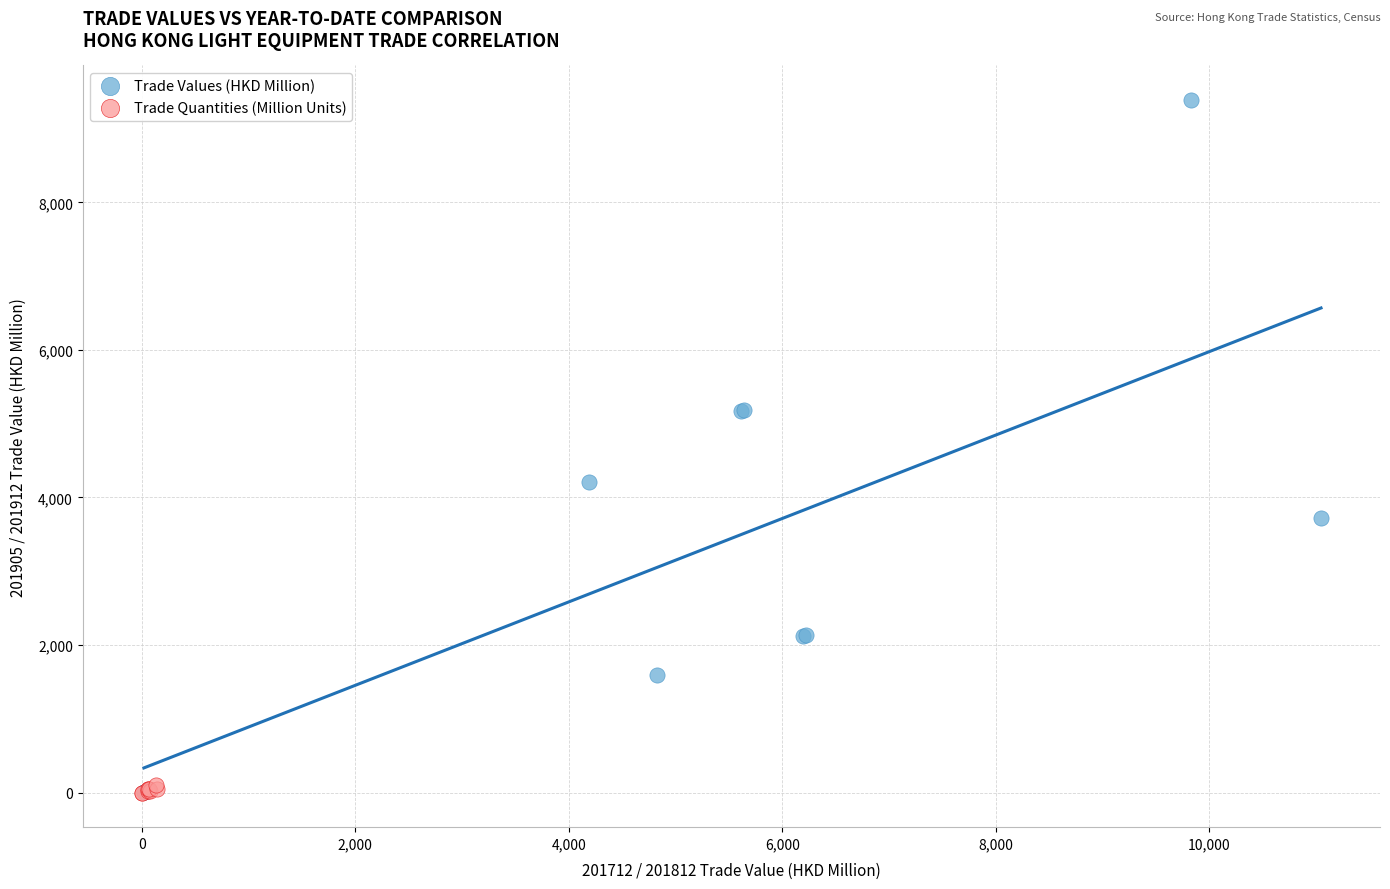

Which series contains the highest Y value?

Trade Values (HKD Million)